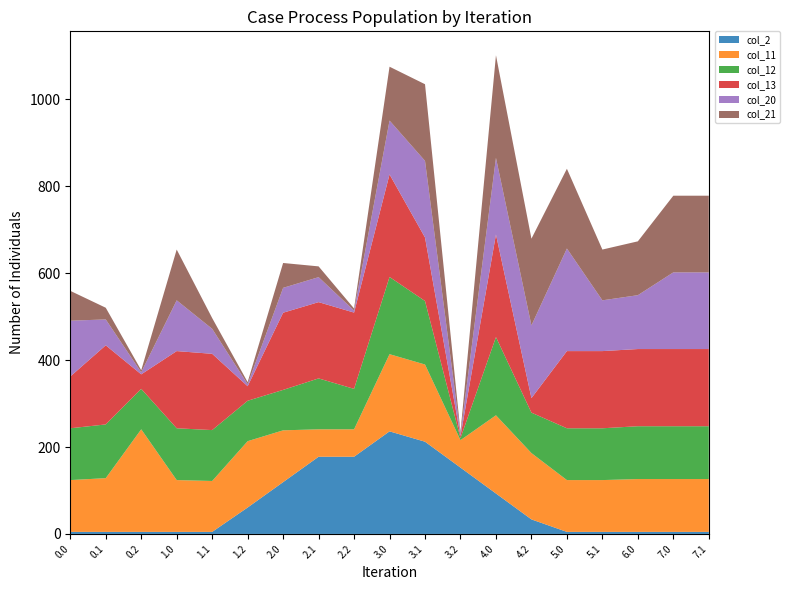

Reading left to right, list all the values displayed in this chart.

col_2: 0.0=4.7	0.1=4.7	0.2=4.7	1.0=4.7	1.1=4.7	1.2=60.8	2.0=119.2	2.1=177.6	2.2=177.6	3.0=236.0	3.1=212.2	3.2=152.6	4.0=93.0	4.2=33.4	5.0=4.7	5.1=4.7	6.0=4.7	7.0=4.7	7.1=4.7
col_11: 0.0=119.2	0.1=123.6	0.2=236.0	1.0=119.2	1.1=117.1	1.2=152.6	2.0=119.2	2.1=63.1	2.2=63.1	3.0=177.6	3.1=177.6	3.2=63.1	4.0=179.9	4.2=152.6	5.0=119.2	5.1=119.2	6.0=121.5	7.0=121.5	7.1=121.5
col_12: 0.0=119.2	0.1=123.6	0.2=93.0	1.0=119.2	1.1=117.1	1.2=93.0	2.0=93.0	2.1=117.1	2.2=93.0	3.0=177.6	3.1=146.1	3.2=4.7	4.0=179.9	4.2=93.0	5.0=119.2	5.1=119.2	6.0=121.5	7.0=121.5	7.1=121.5
col_13: 0.0=119.2	0.1=182.0	0.2=33.4	1.0=177.6	1.1=175.5	1.2=33.4	2.0=177.6	2.1=175.5	2.2=175.5	3.0=236.0	3.1=146.1	3.2=4.7	4.0=236.0	4.2=33.4	5.0=177.6	5.1=177.6	6.0=177.6	7.0=177.6	7.1=177.6
col_20: 0.0=128.3	0.1=59.6	0.2=4.7	1.0=116.8	1.1=57.5	1.2=4.7	2.0=57.2	2.1=57.5	2.2=4.7	3.0=123.9	3.1=176.3	3.2=4.7	4.0=176.4	4.2=167.3	5.0=236.0	5.1=116.8	6.0=123.9	7.0=176.4	7.1=176.4
col_21: 0.0=68.7	0.1=26.9	0.2=4.7	1.0=116.8	1.1=24.8	1.2=4.7	2.0=57.2	2.1=24.8	2.2=4.7	3.0=123.9	3.1=176.3	3.2=4.7	4.0=236.0	4.2=199.6	5.0=183.5	5.1=116.8	6.0=123.9	7.0=176.4	7.1=176.4